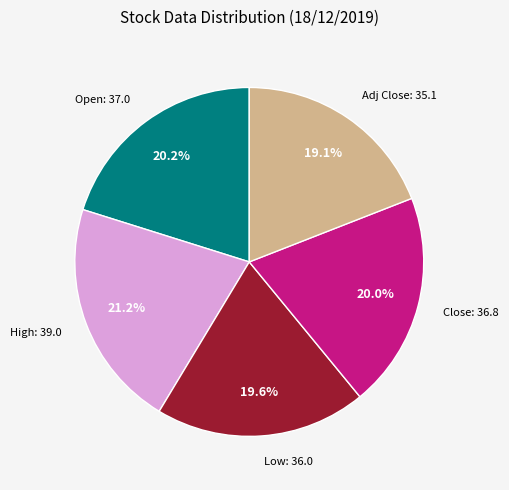

Is there any slice that represents more than half of the pie?

No